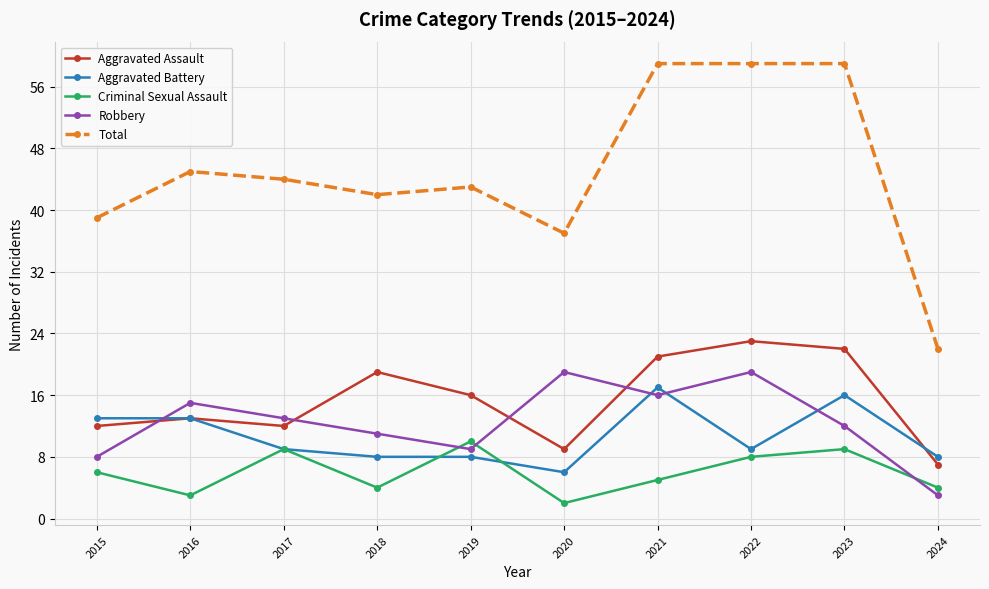

True or false: Robbery has more than 0 interior local peaks.

True